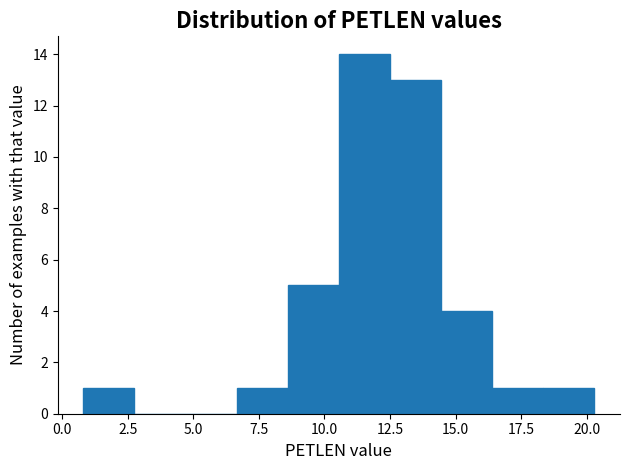

Around what value on the x-axis is the tallest bar? Give the approximate position of its centre, as read against the axis.

11.5